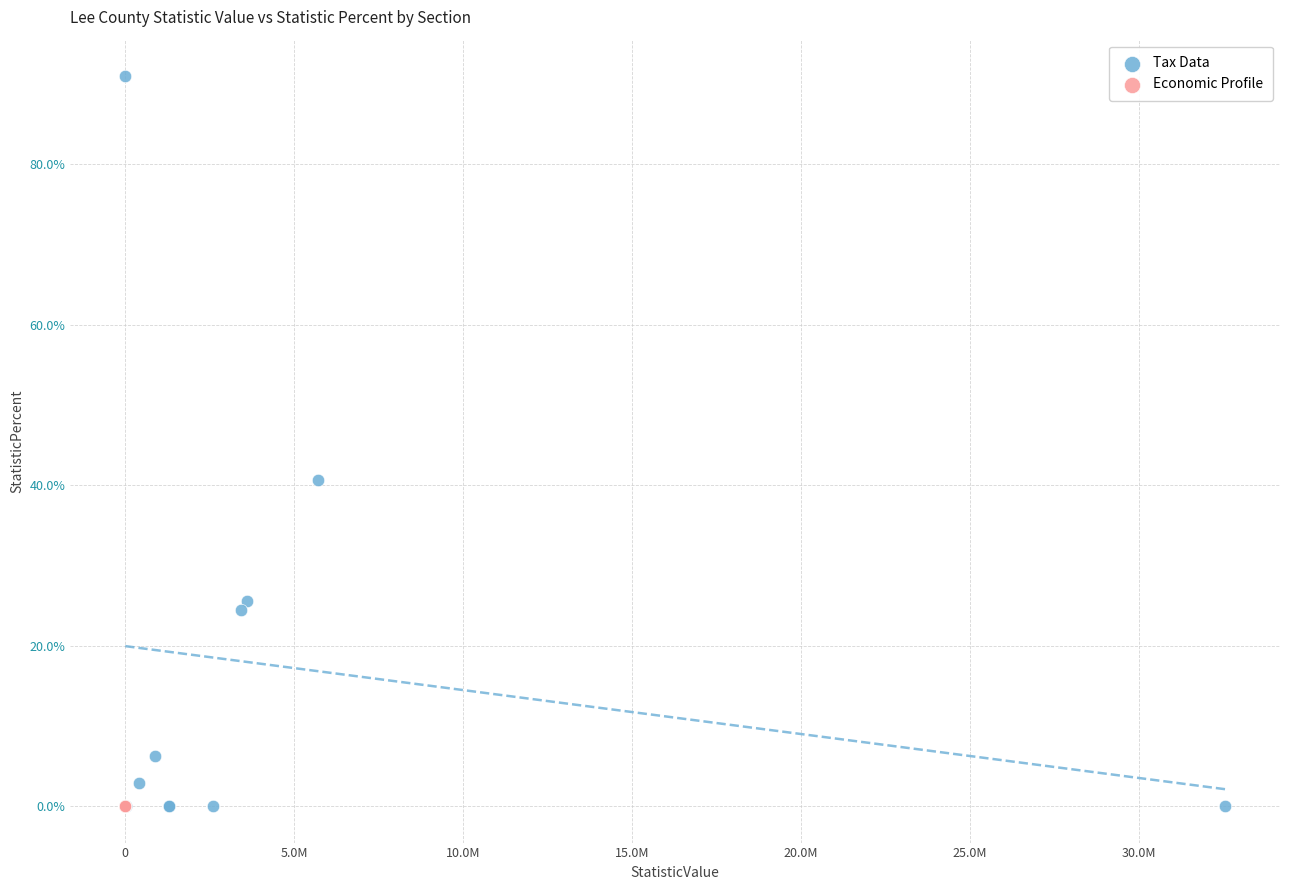

Which series reaches the maximum Y coordinate?

Tax Data